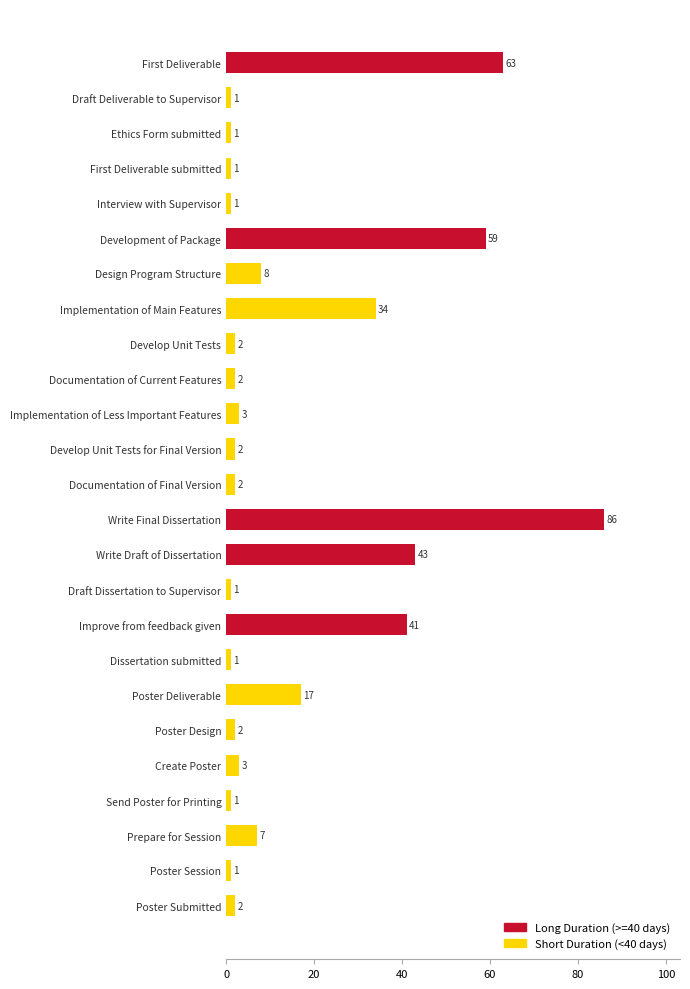

Read the value at Create Poster, to the nearest 5.

5